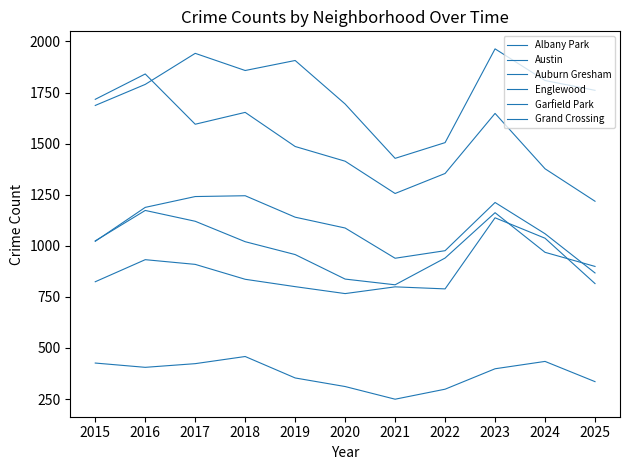

How many values in the Austin series are below 1790?

5